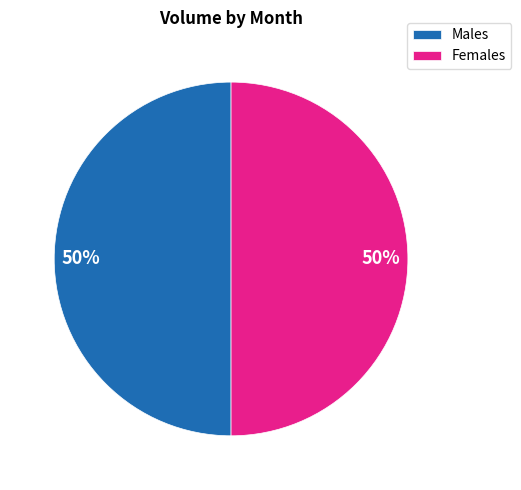

To the nearest percent, what is the average slice percentage?

50%